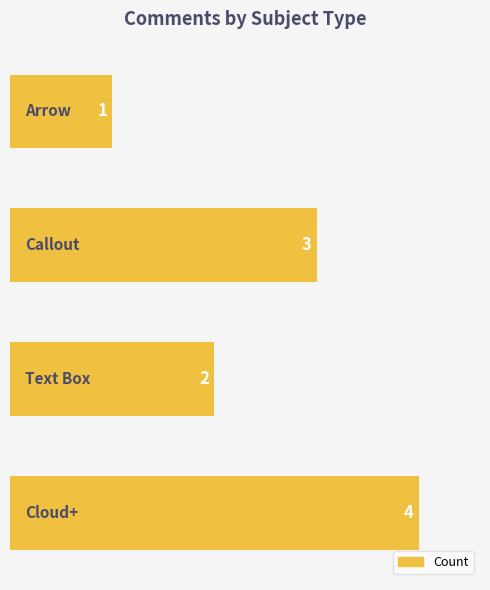

How many values are between 2 and 4?

3